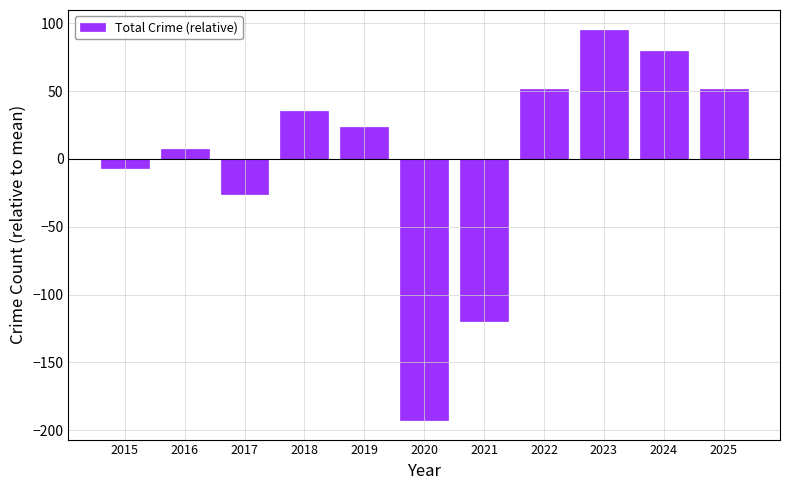

Are the bars horizontal?

No